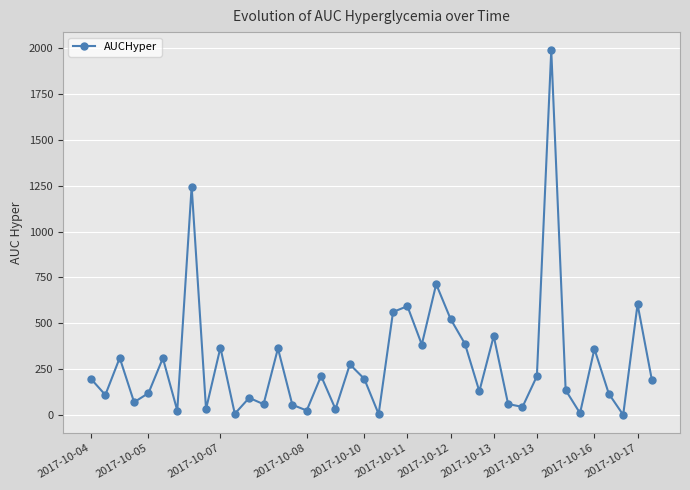

How many values are below 197?

20